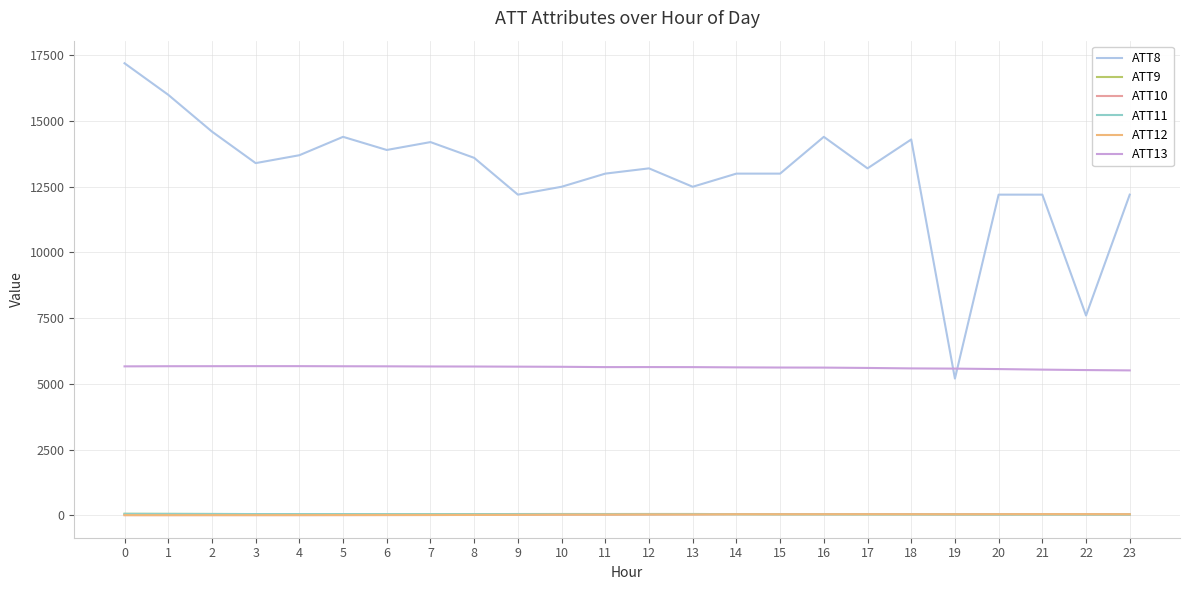

Which series has the largest range (max minus min)?

ATT8